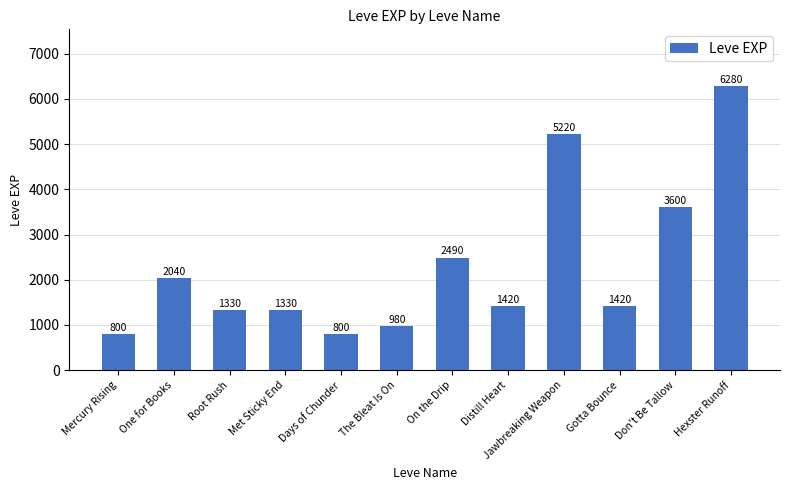

What is the average value?

2309